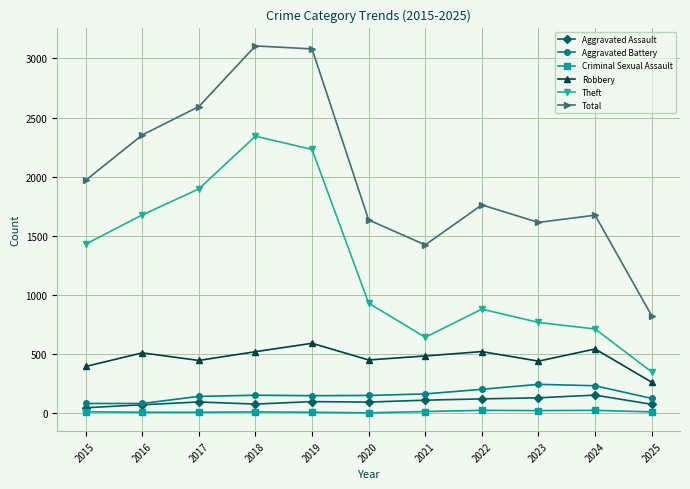

How many lines are shown in the chart?

6